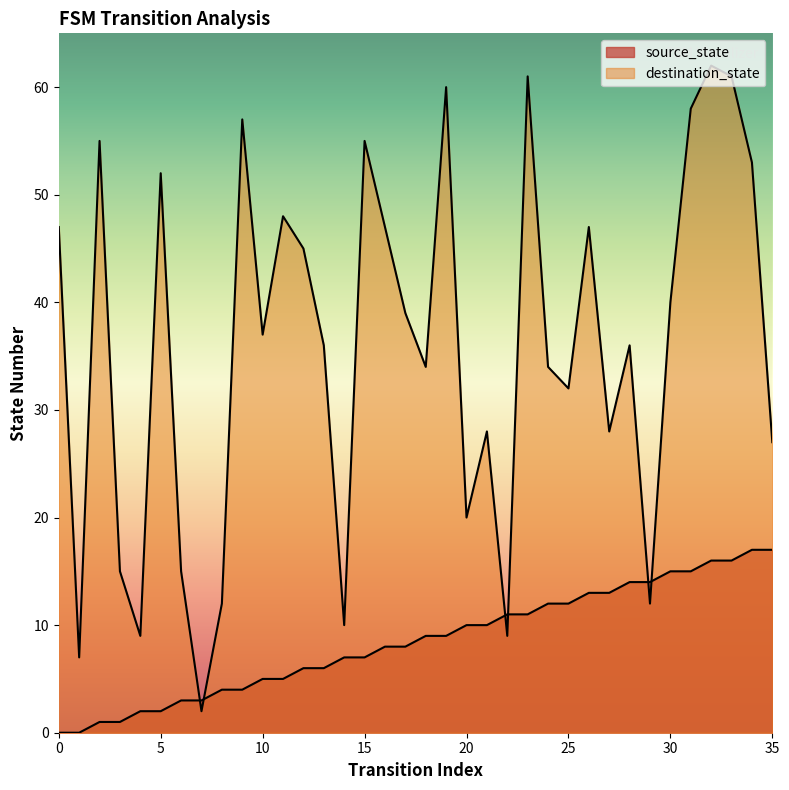

Where is the first local minimum for destination_state?

1